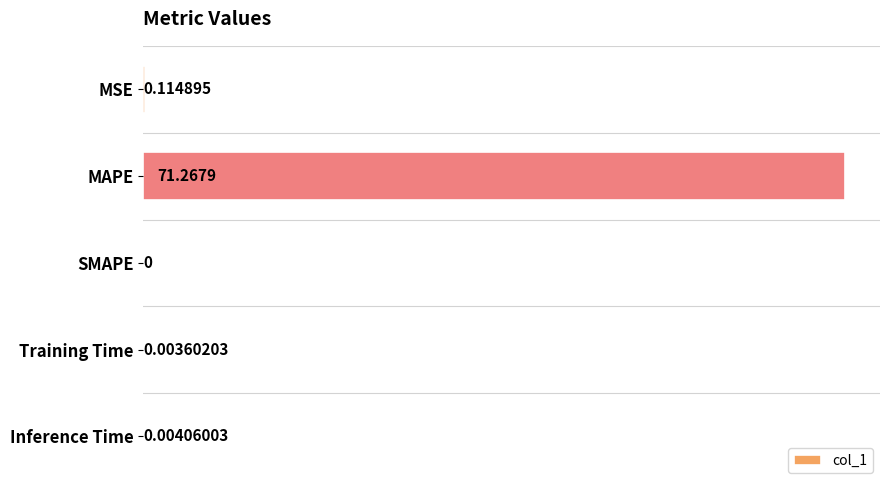

What is the maximum value shown in the chart?

71.3